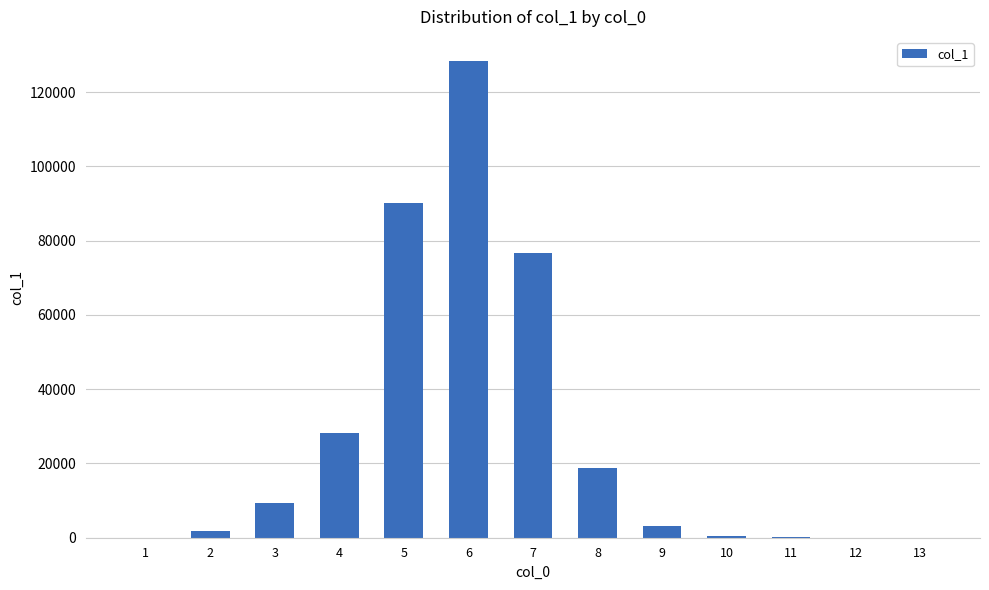

The value at 13 is 1. True or false?

True